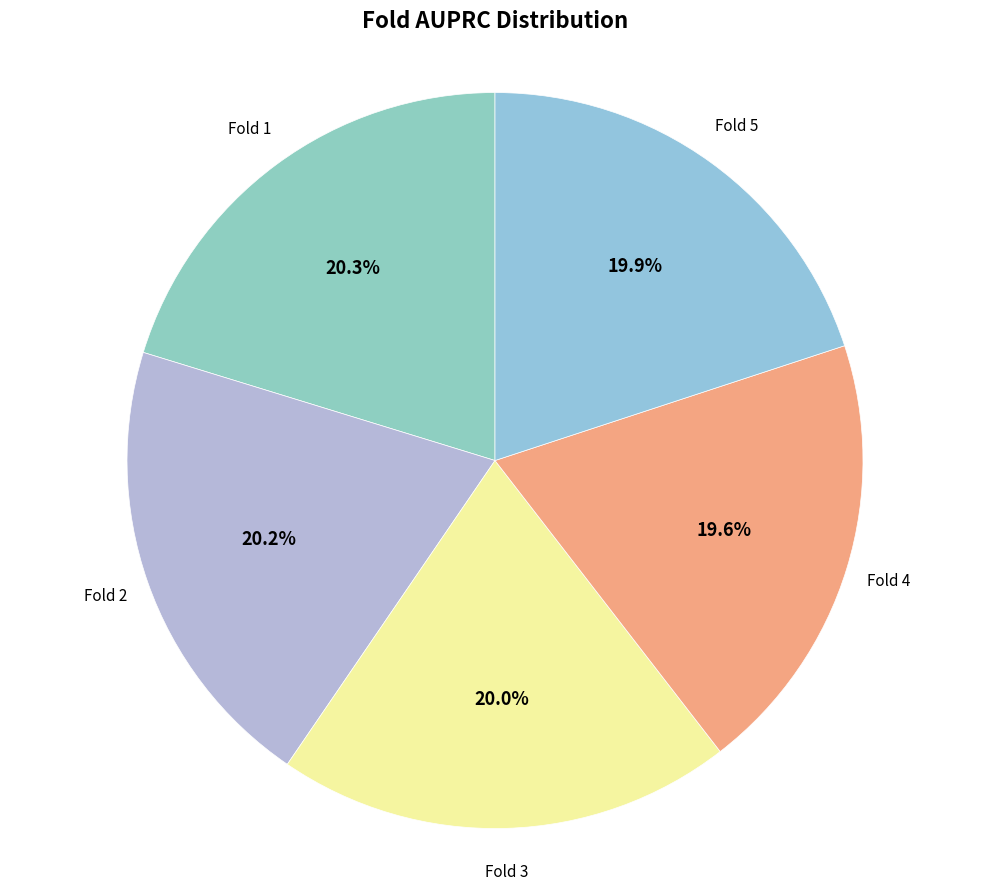

Which has a higher value, Fold 2 or Fold 4?

Fold 2